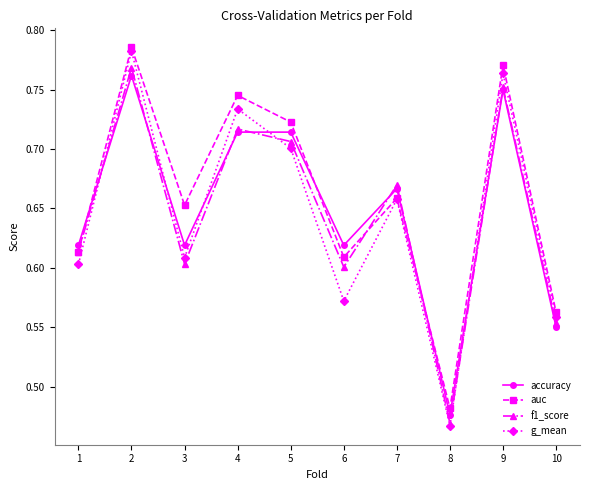

At which category does g_mean reach its first local valley?

3